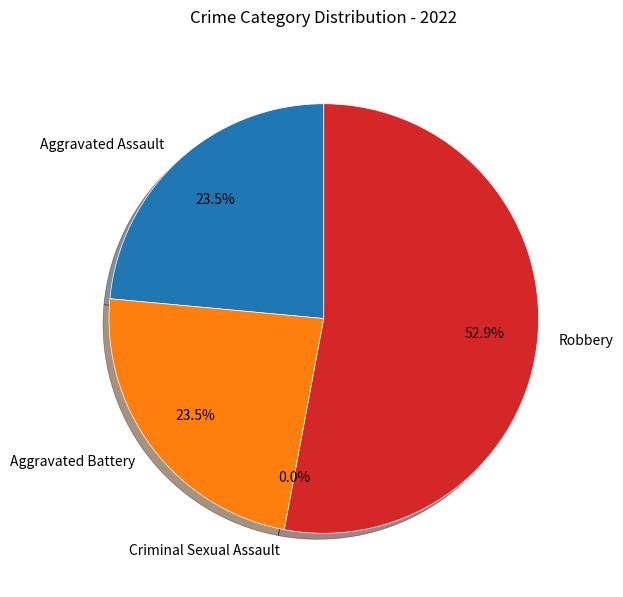

Which category accounts for the majority?

Robbery